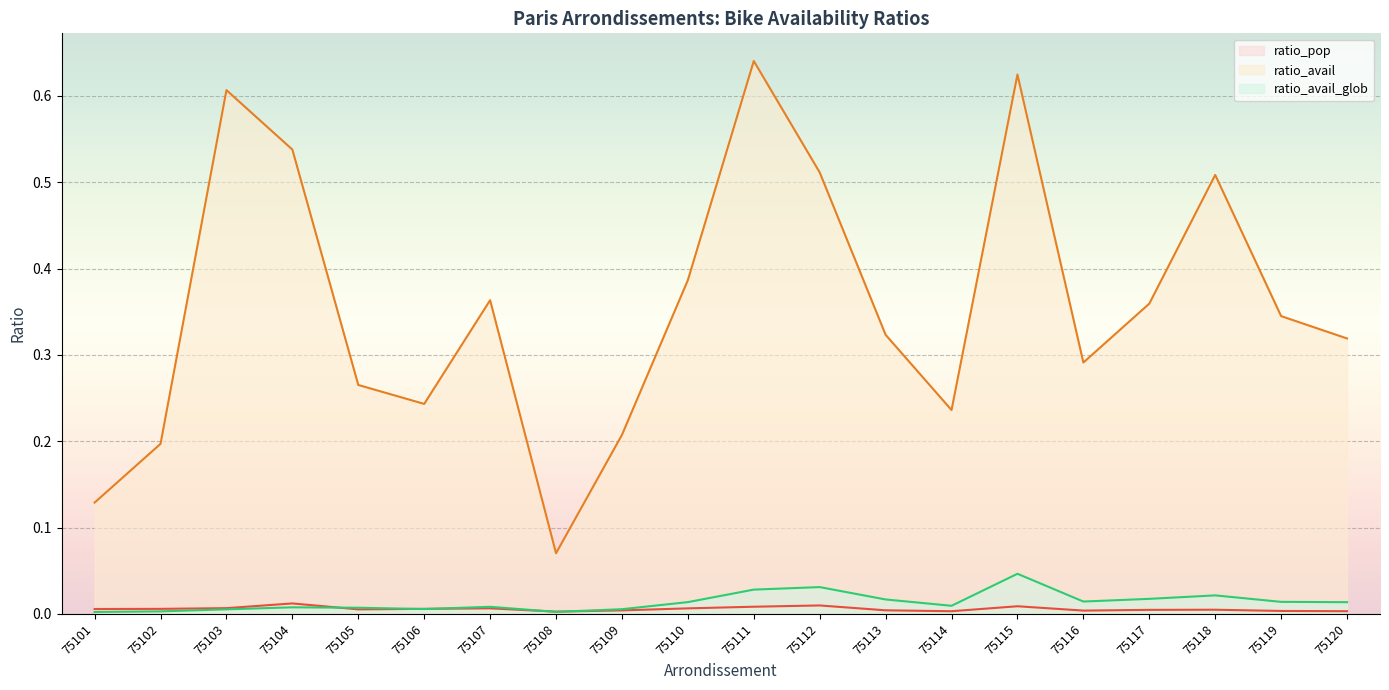

How many lines are shown in the chart?

3